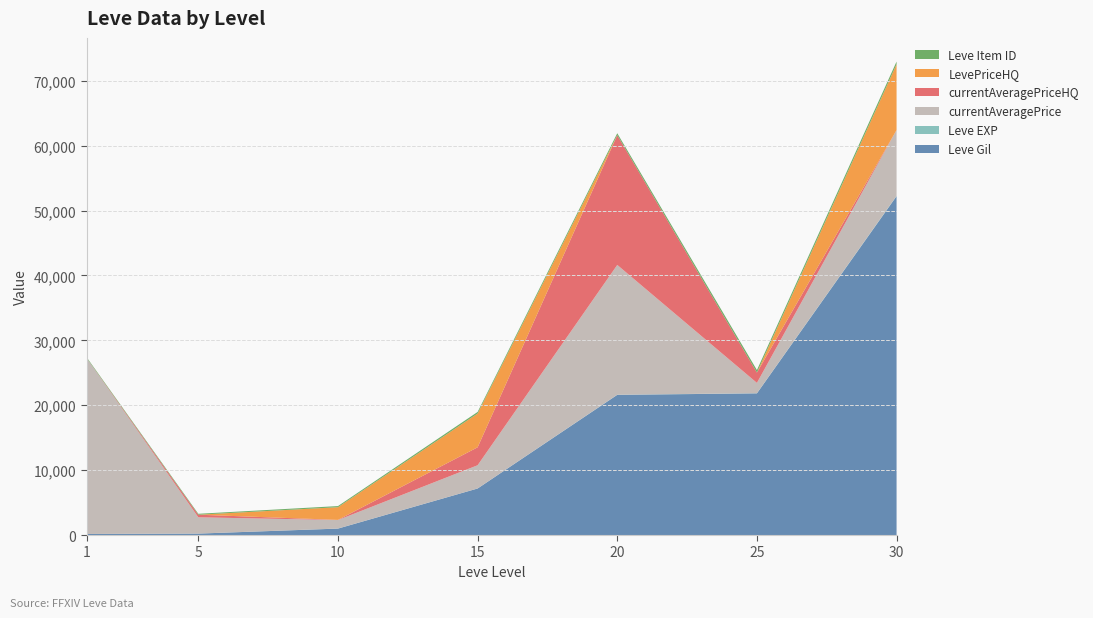

Reading left to right, what are all the values shown in this chart?

Leve Gil: 1=160	5=220	10=990	15=7170	20=21600	25=21830	30=52220
Leve EXP: 1=1	5=5	10=9	15=7	20=21	25=21	30=52
currentAveragePrice: 1=27128	5=2507	10=1311	15=3577	20=20000	25=1592	30=10136
currentAveragePriceHQ: 1=0	5=400	10=25	15=2766	20=20000	25=1592	30=0
LevePriceHQ: 1=0	5=0	10=1954	15=5200	20=0	25=0	30=10136
Leve Item ID: 1=113	5=140	10=172	15=247	20=292	25=384	30=416